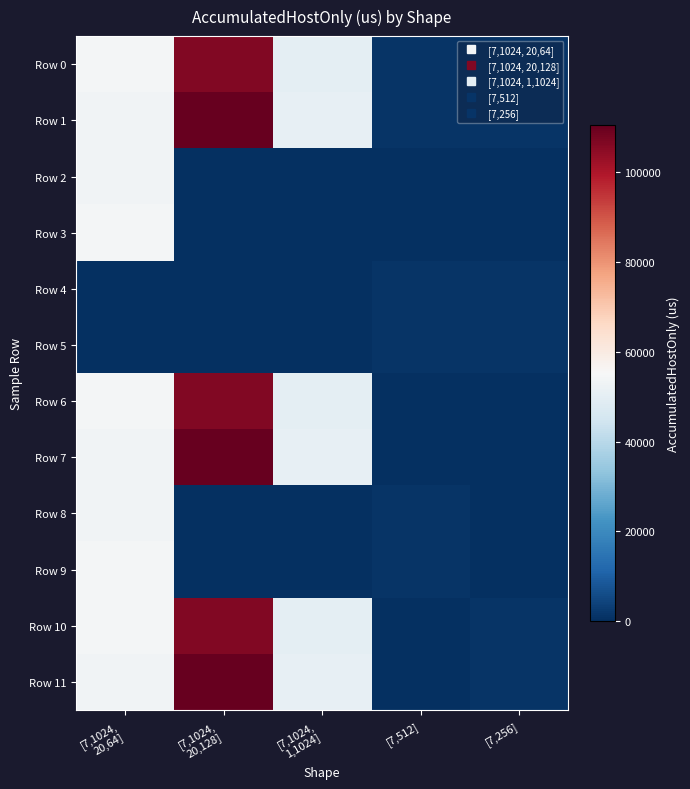

At which category is the sum across all series the highest?

[7,1024,
20,128]